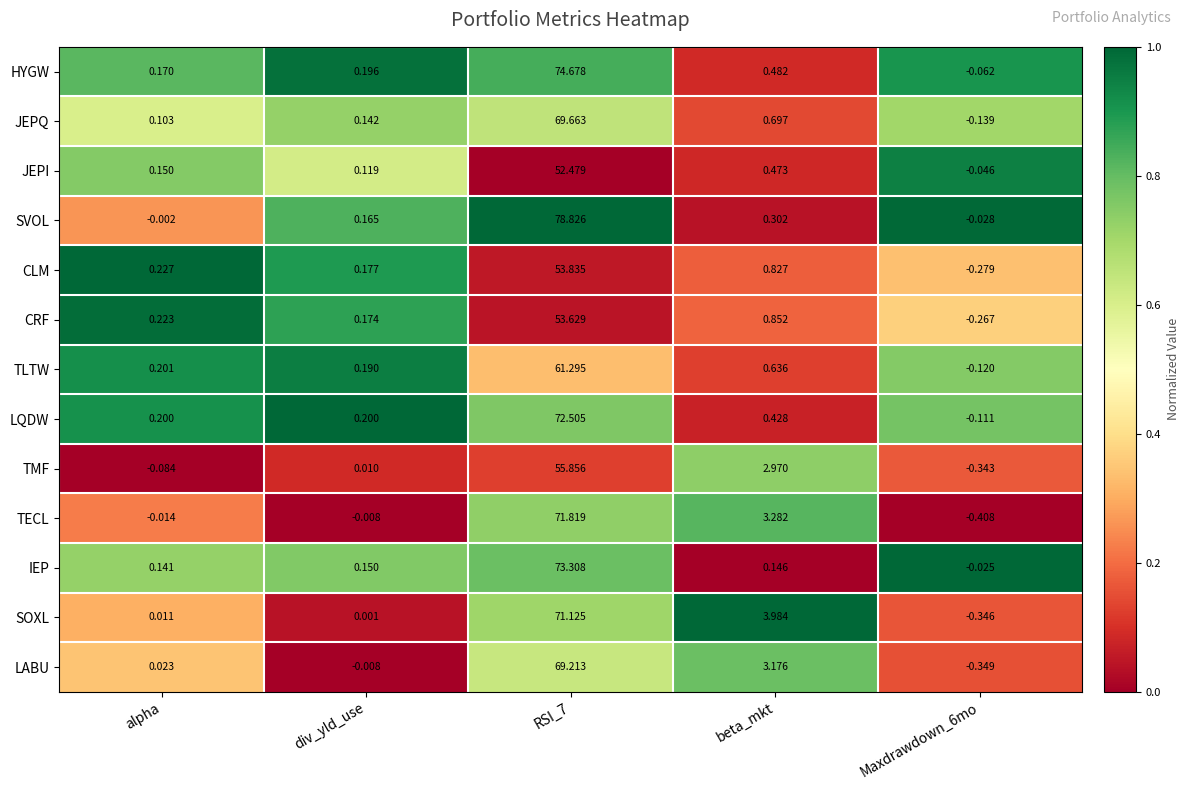

Is the value of TLTW at Maxdrawdown_6mo greater than the value of SOXL at div_yld_use?

No